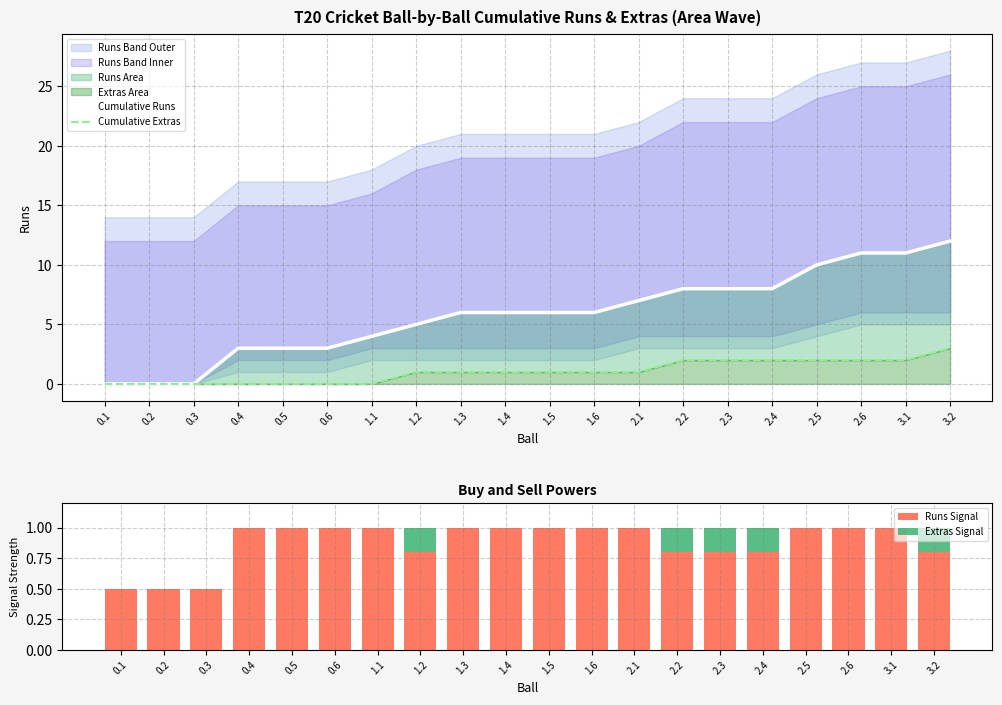

True or false: Extras Signal has a value of 0.1 at 1.1.

False